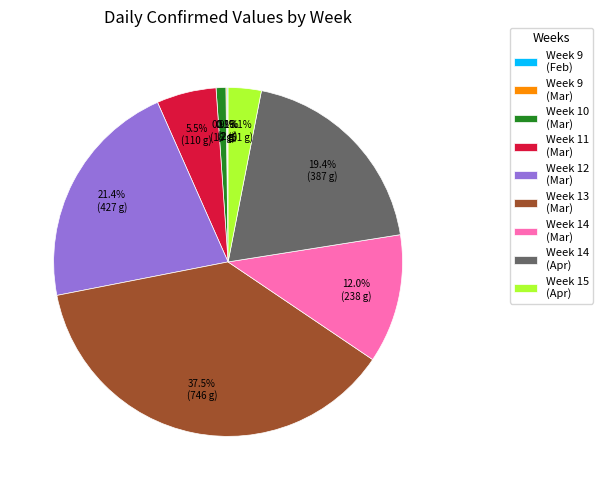

Is there any slice that represents more than half of the pie?

No